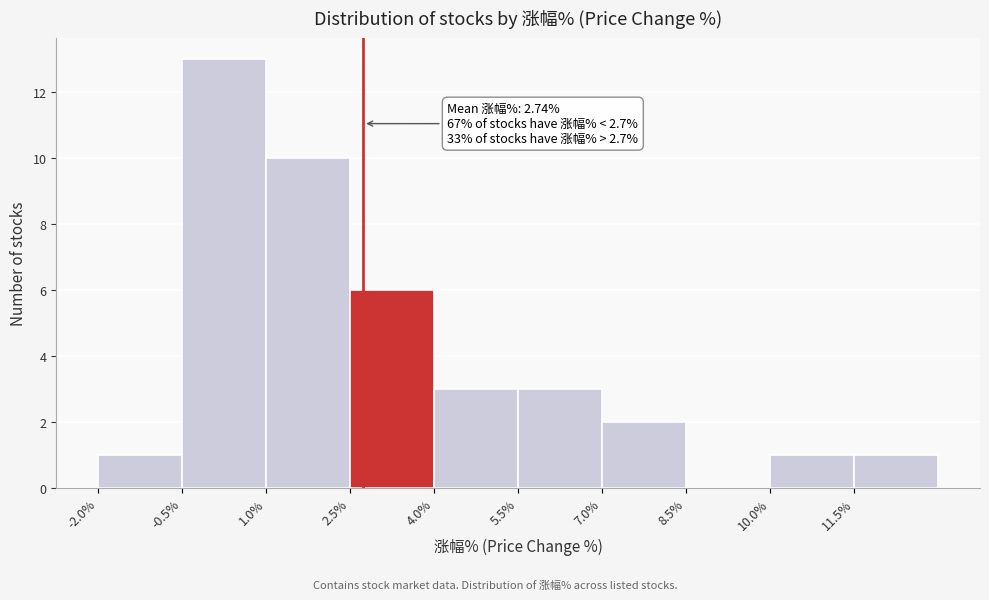

Which range on the x-axis has the tallest bar?

-0.5 to 1.0